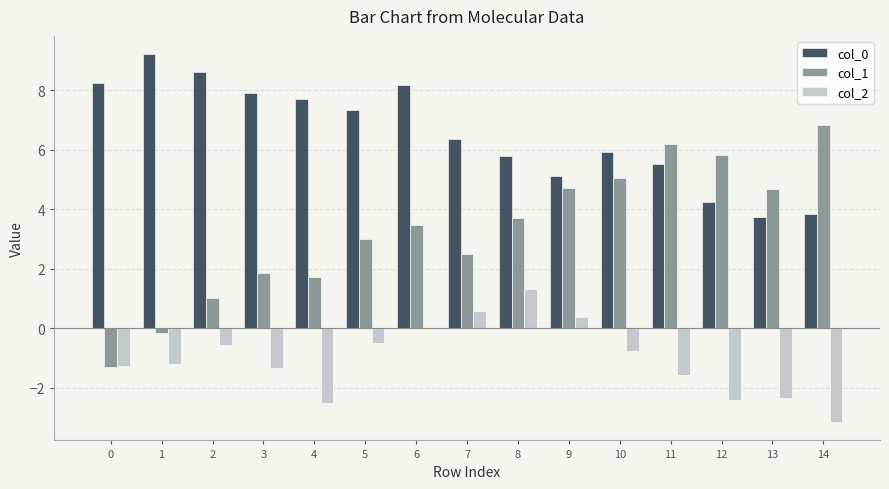

What is the total value across all series at 8?

10.8